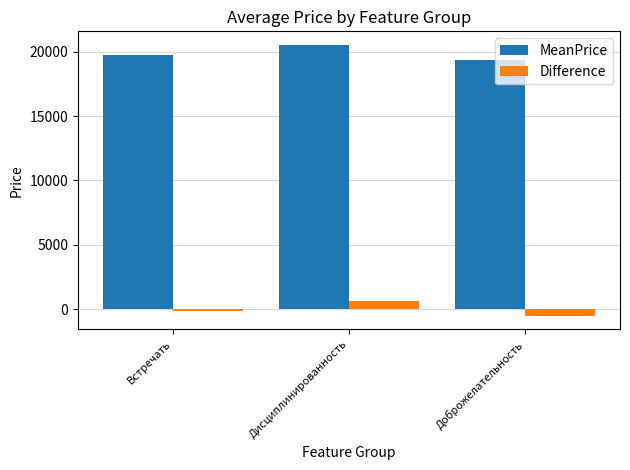

Reading right to left, transcribe all the data shown in this chart.

MeanPrice: 19373.5	20522.1	19768.7
Difference: -514.6	634.0	-119.4